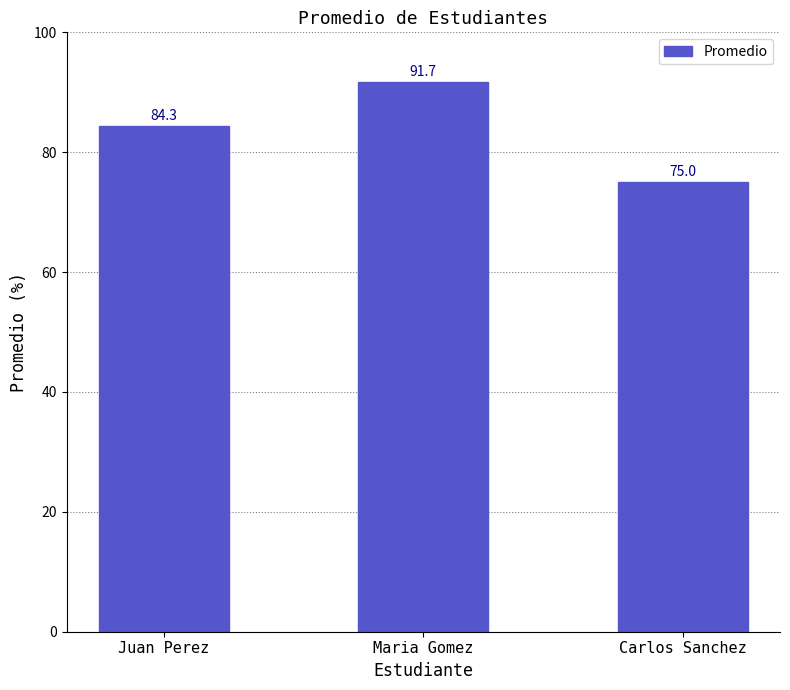

What is the difference between the maximum and minimum values?

16.7